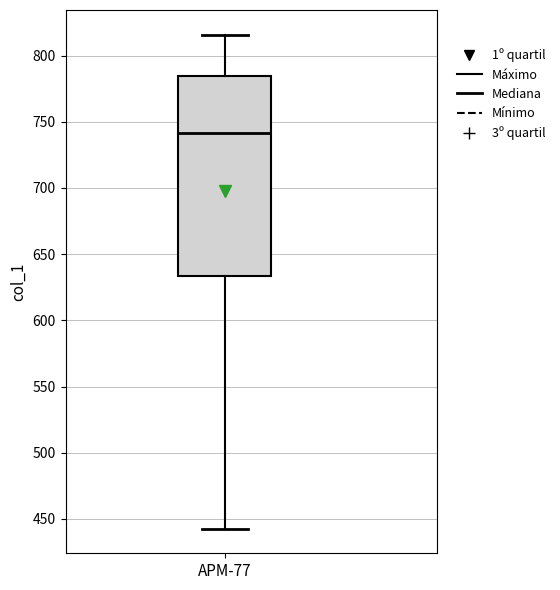

Transcribe this box plot: give where the median line is, the range the box spans, and where the two whiskers end, as read against the y-axis. The values are not printed on the chart, so give them approximately, as read against the axis.

median 740, box 635 to 785, whiskers 445 to 815